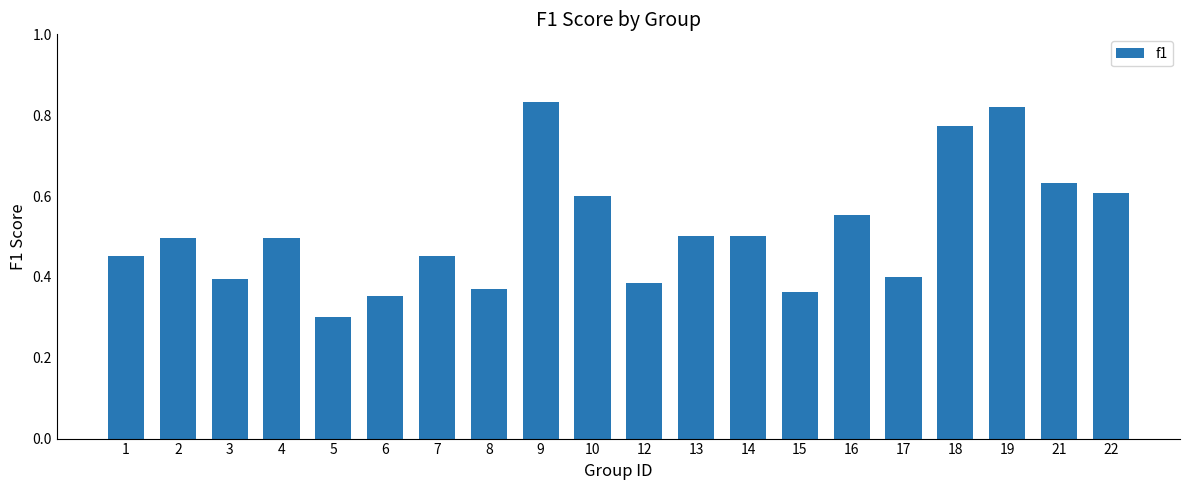

The chart shows a value of 0.5 at 7. True or false?

True